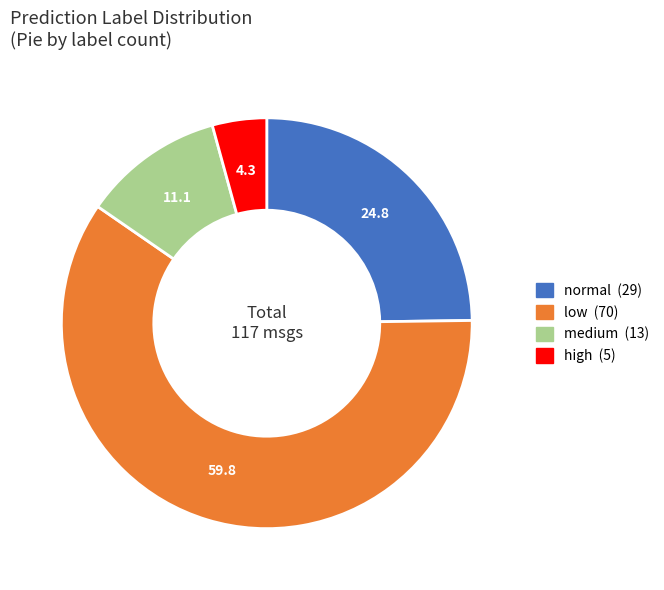

Combined, do low and medium account for over 50%?

Yes